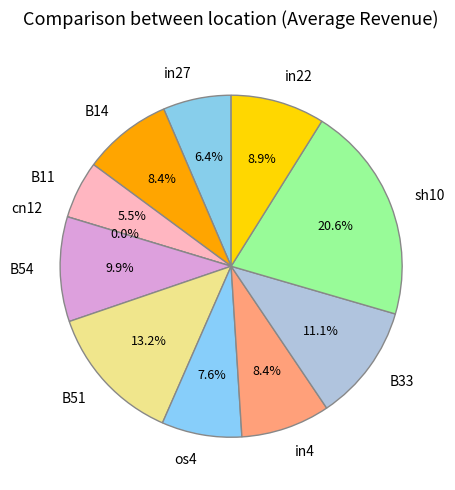

Which slice is the largest?

sh10